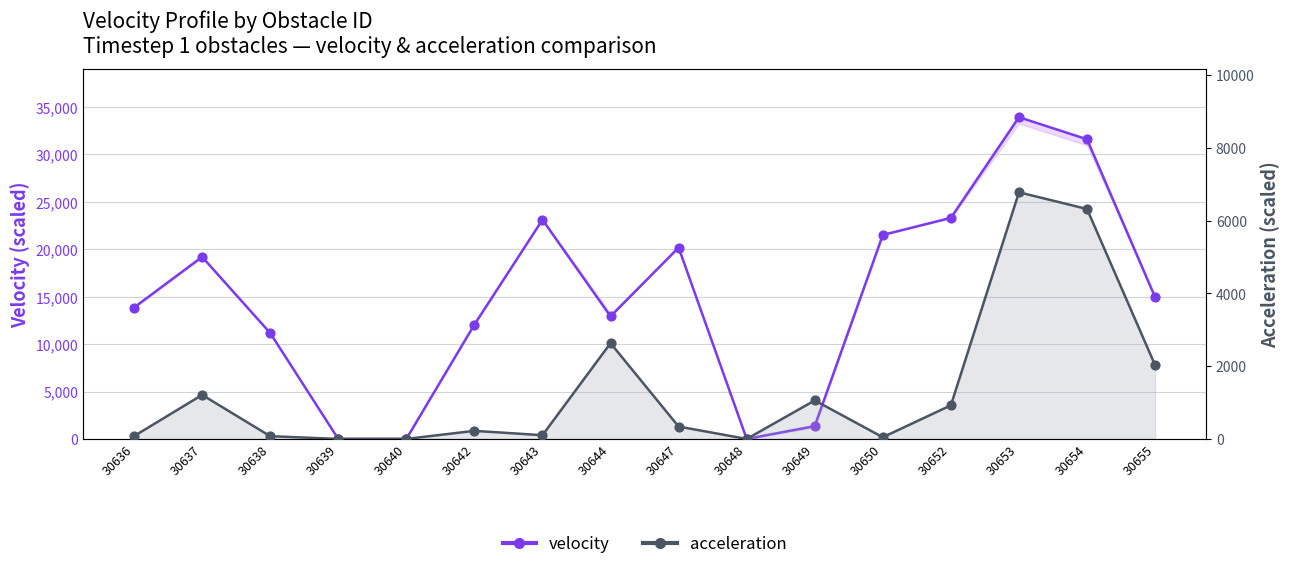

At which category is the sum across all series the highest?

30653